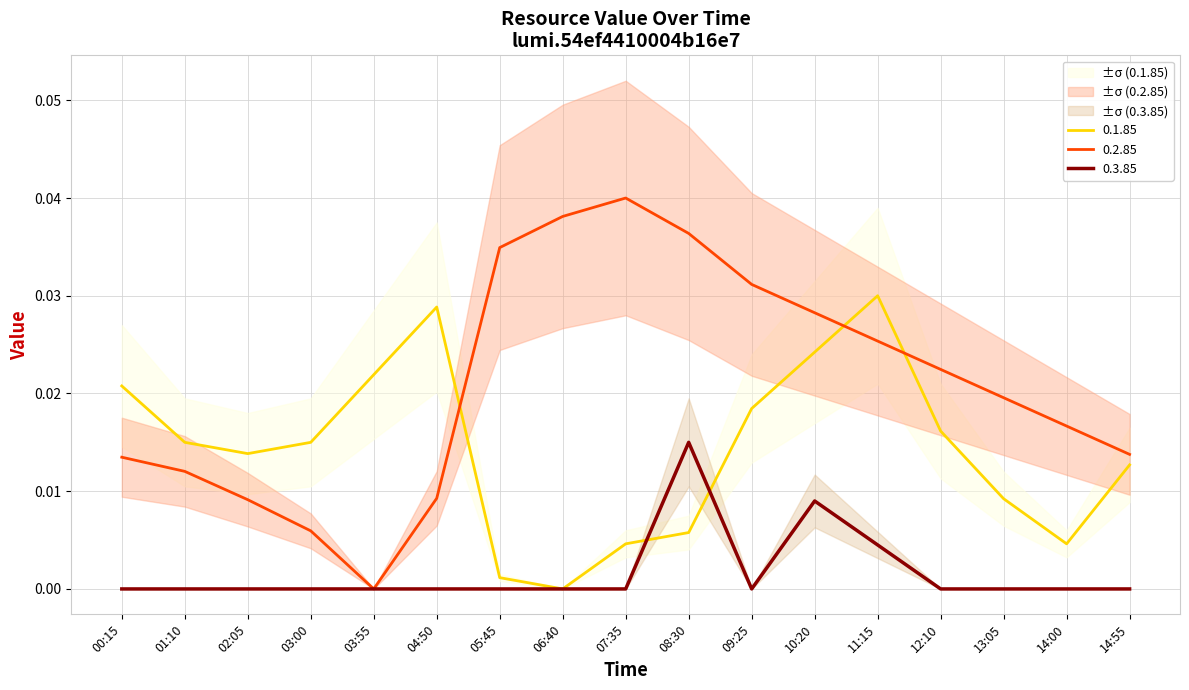

Does the chart have visible grid lines?

Yes